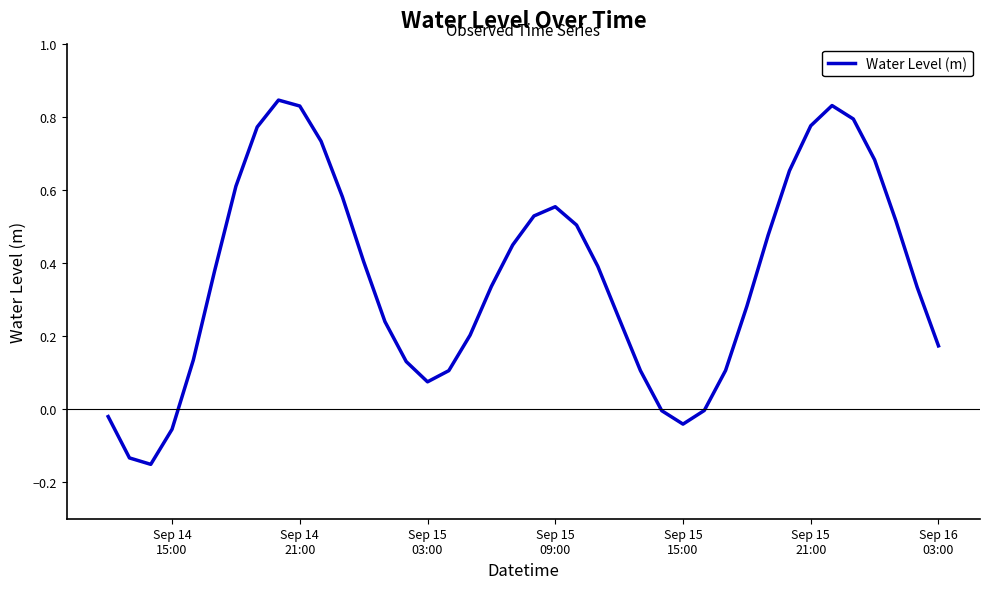

How many series are shown in this chart?

1